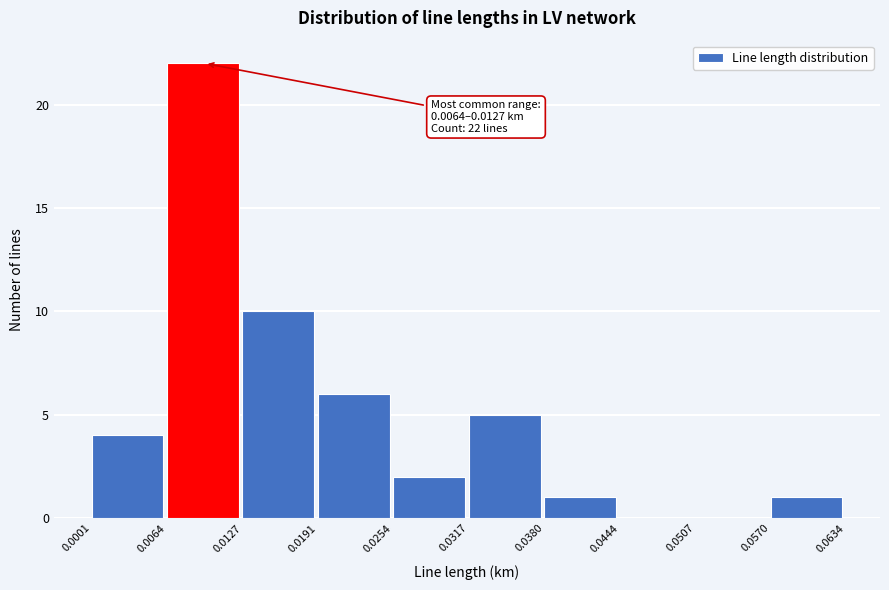

Which range on the x-axis has the tallest bar?

0.0064 to 0.0127